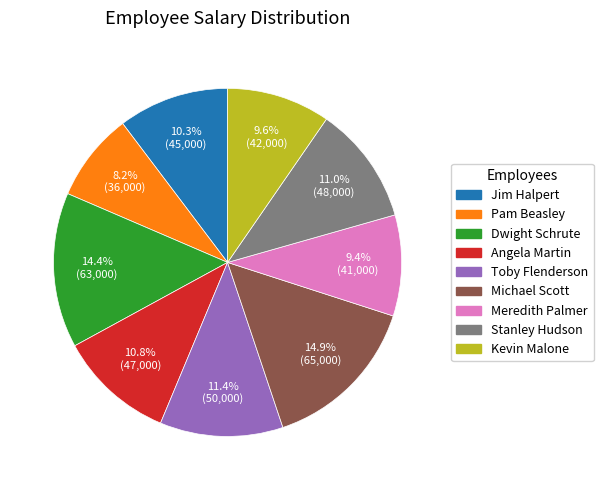

What portion of the pie excludes Pam Beasley?

91.8%